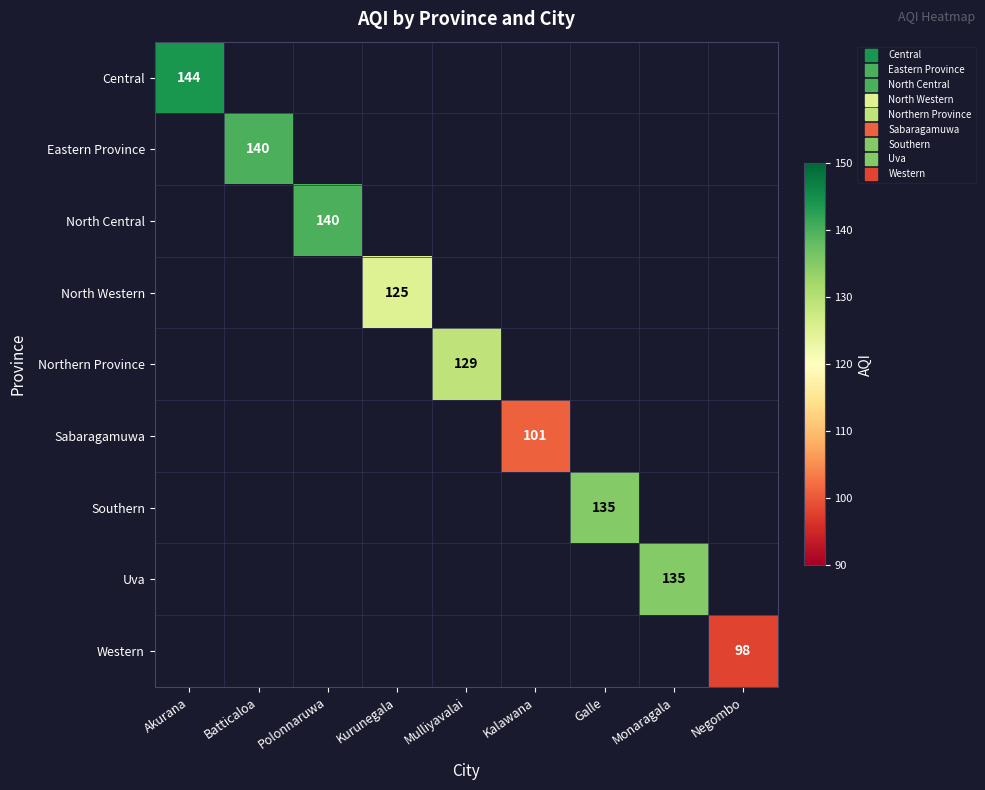

At which label is Central closest to 144?

Akurana